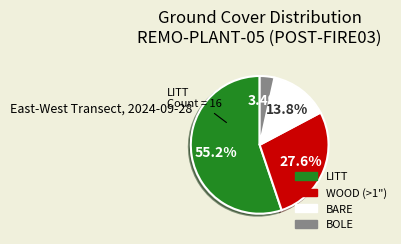

Which has a higher value, WOOD (>1") or BOLE?

WOOD (>1")